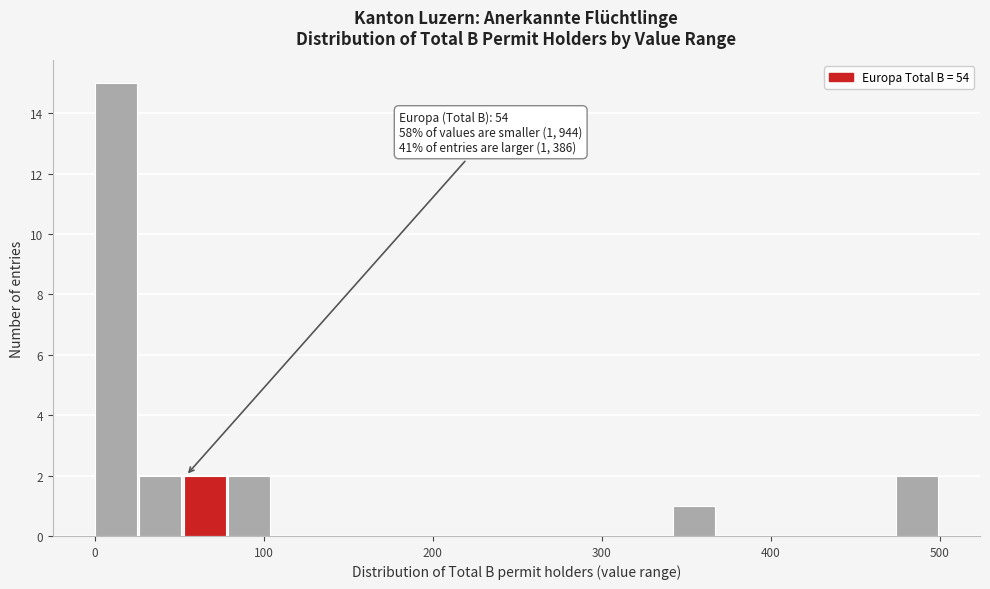

Read against the x-axis, roughly where is the centre of the tallest bar?

10